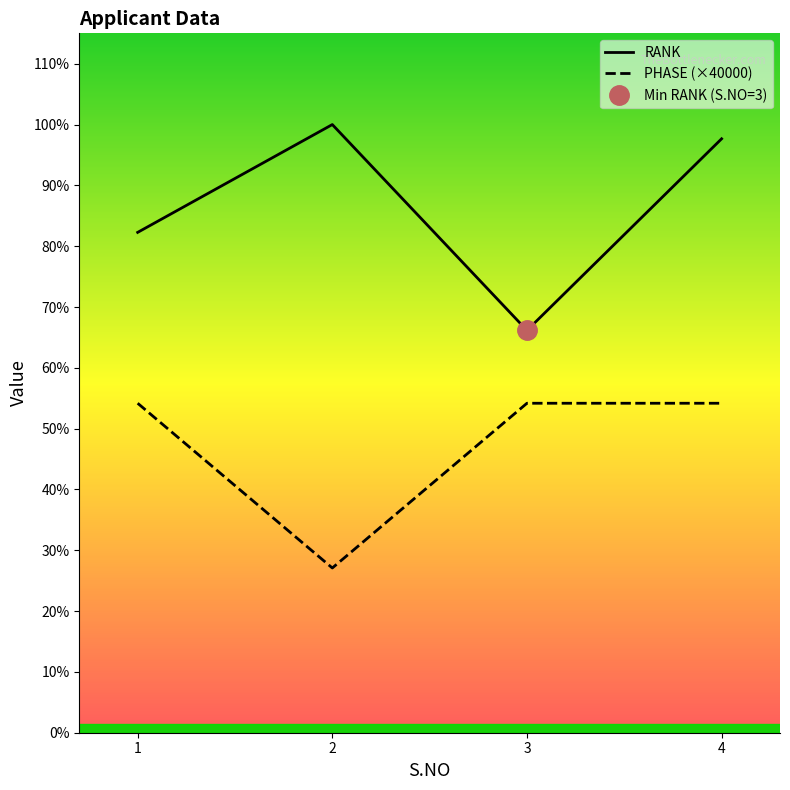

Reading left to right, list all the values displayed in this chart.

RANK: 121491	147669	97685	144214
PHASE: 80000	40000	80000	80000